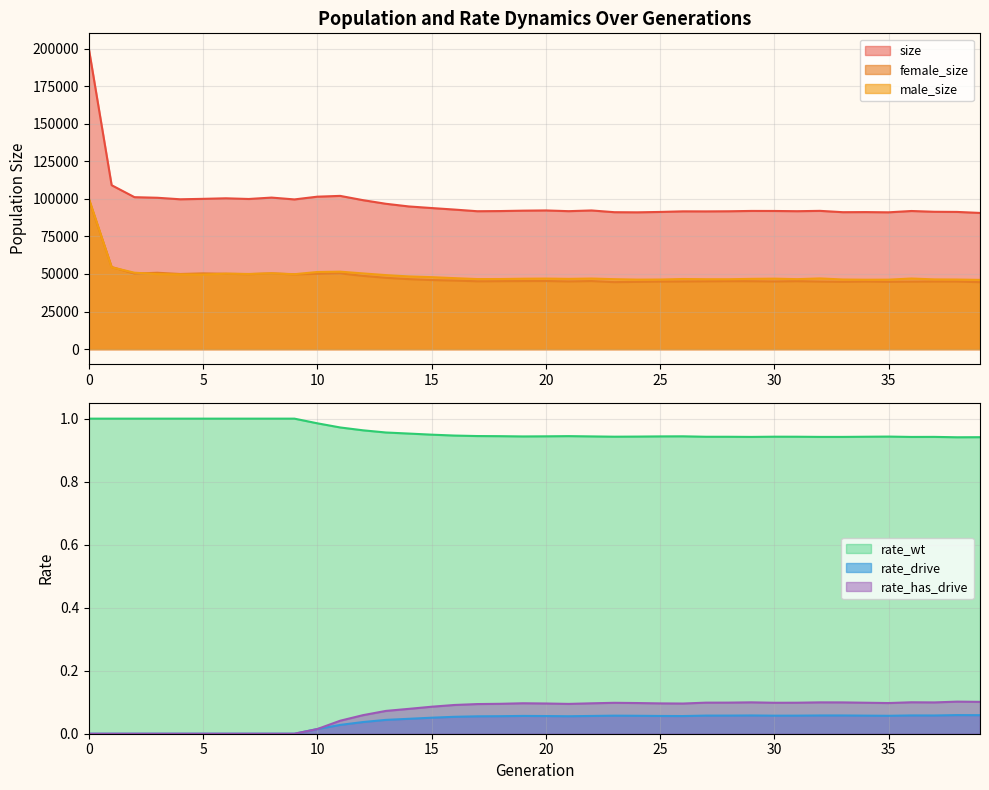

What is the average value of the size series?

97492